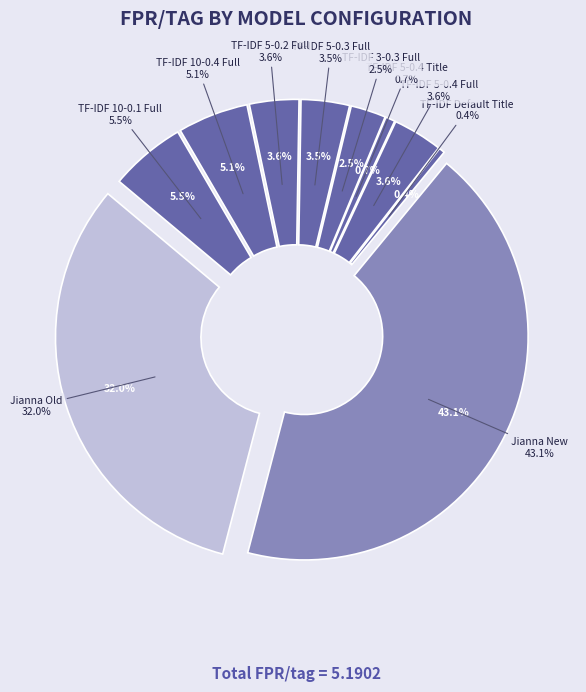

How many slices are in this pie chart?

10